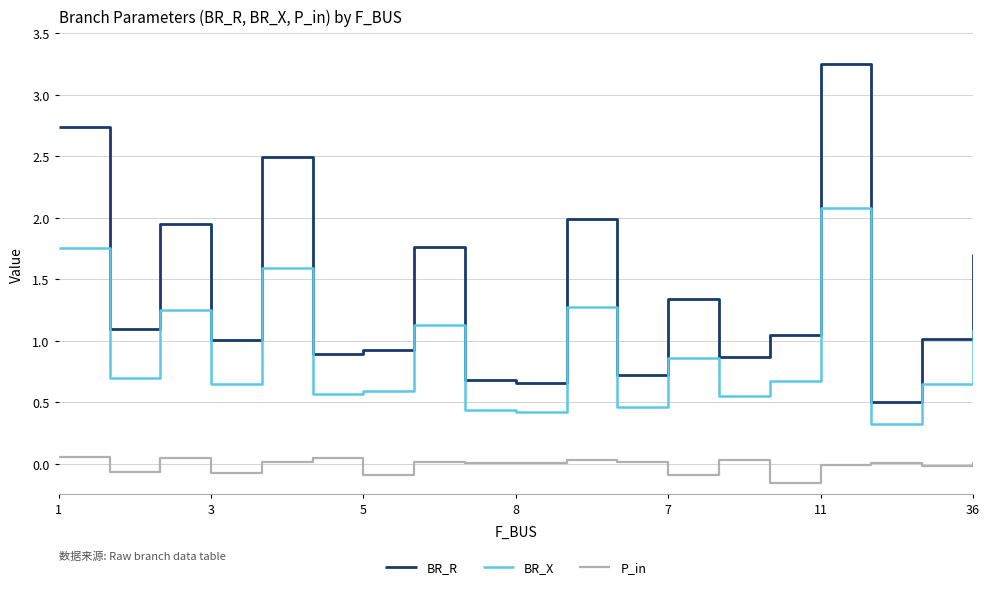

How many lines are shown in the chart?

3